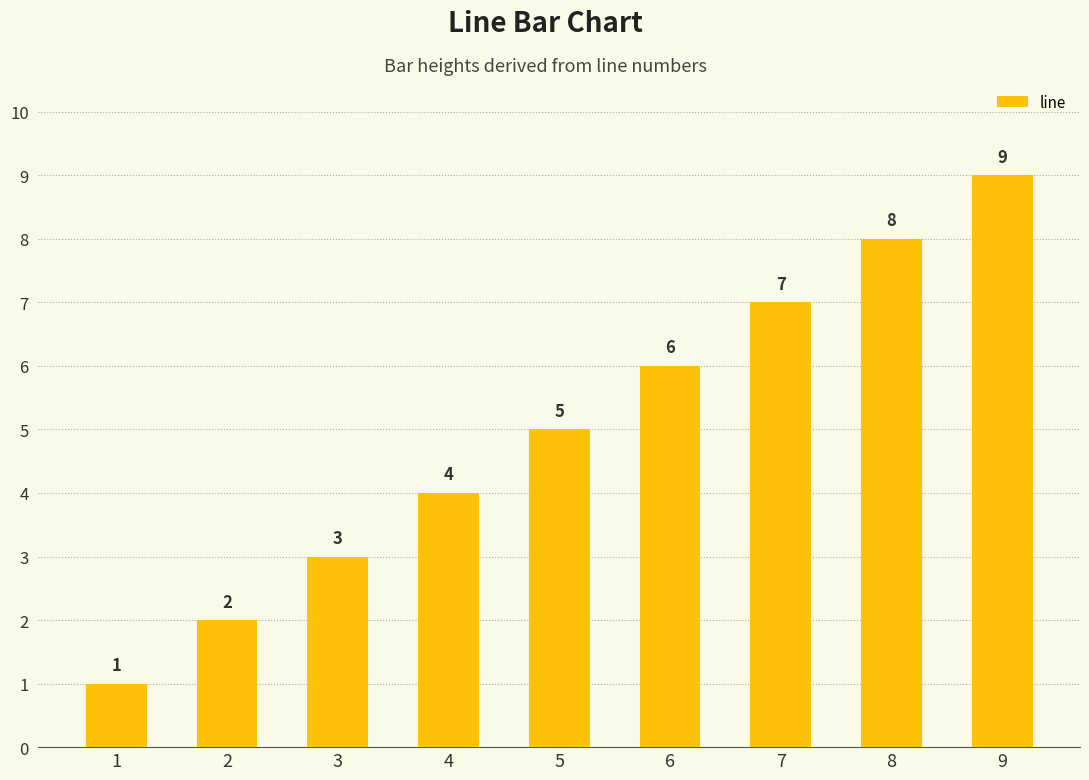

The value at 3 is 3. True or false?

True